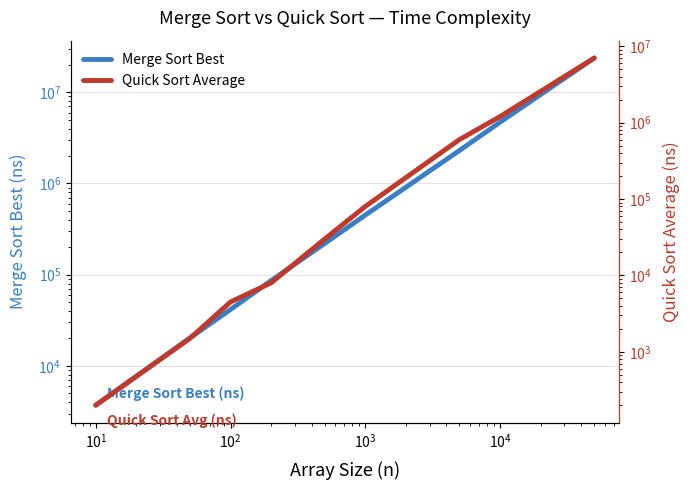

Which has a higher value, $\mathdefault{10^{6}}$ or $\mathdefault{10^{1}}$?

$\mathdefault{10^{6}}$